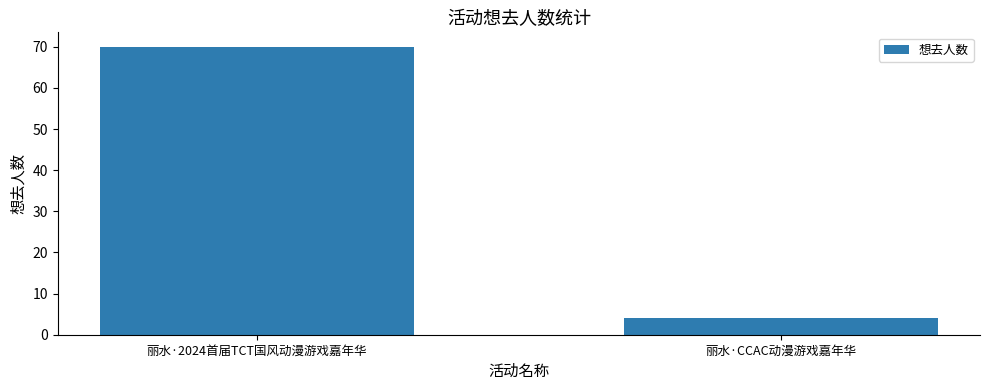

Which label corresponds to the largest value in the chart?

丽水·2024首届TCT国风动漫游戏嘉年华